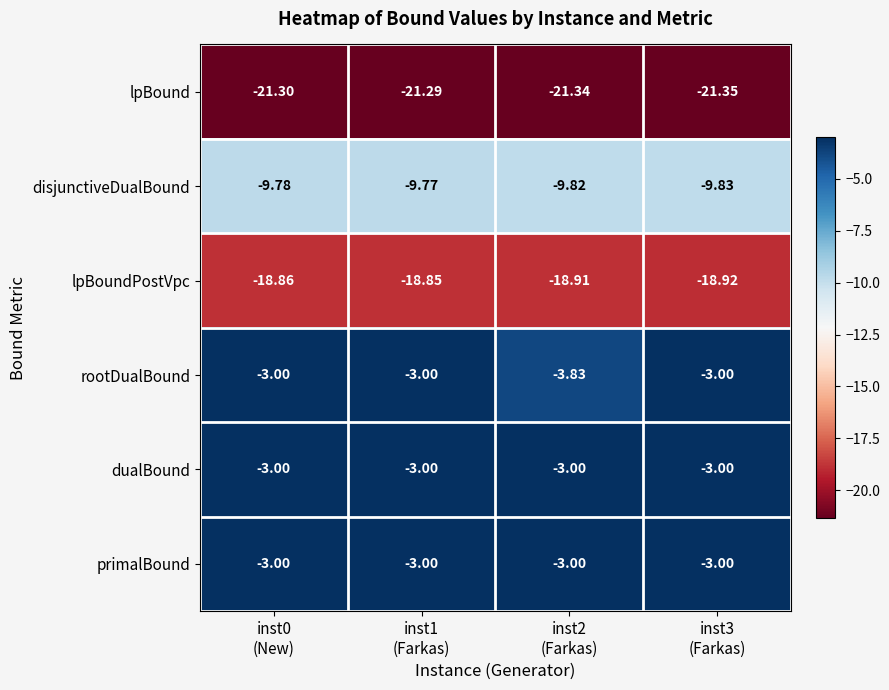

How many distinct data groups are displayed?

6